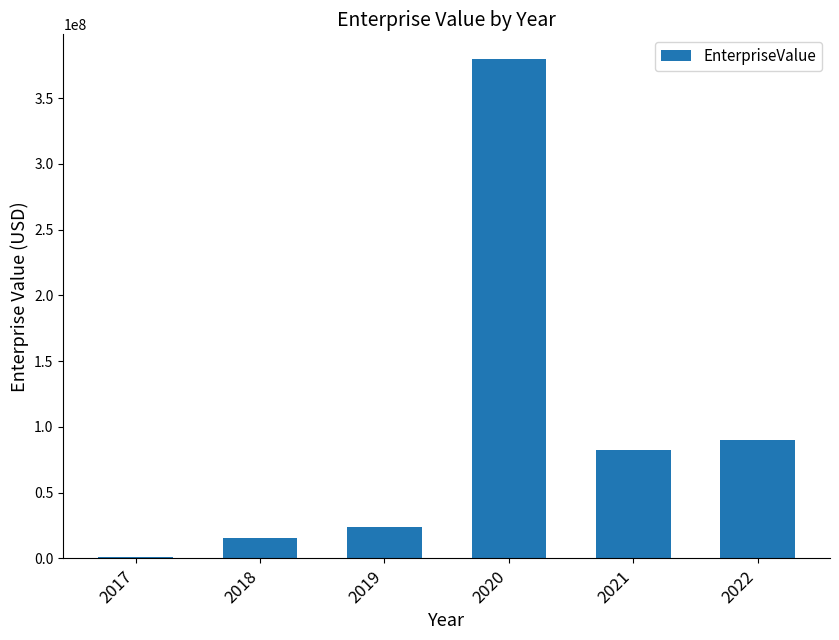

What is the average value?

98748211.0